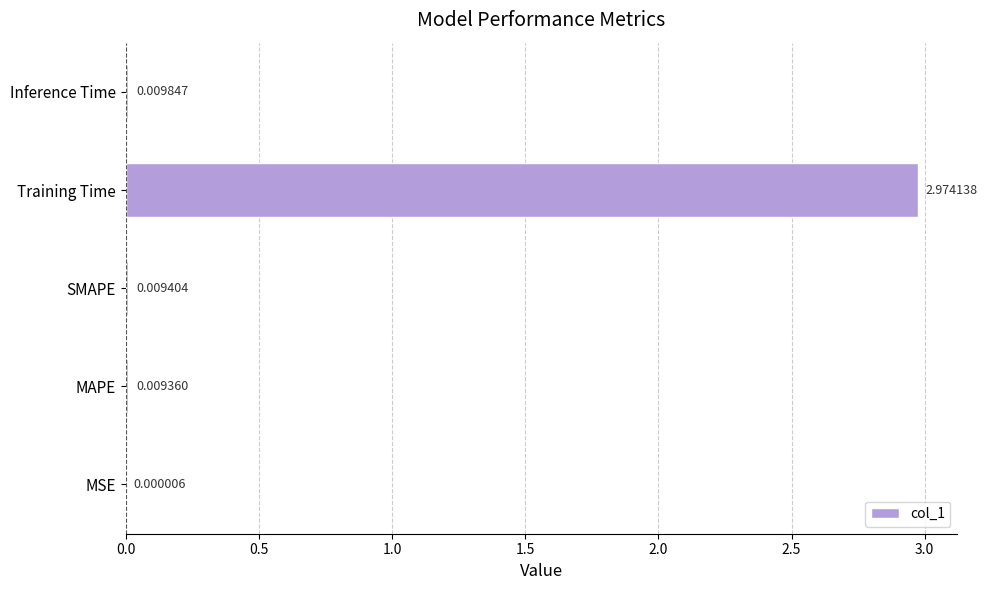

Count the number of data series in this chart.

1